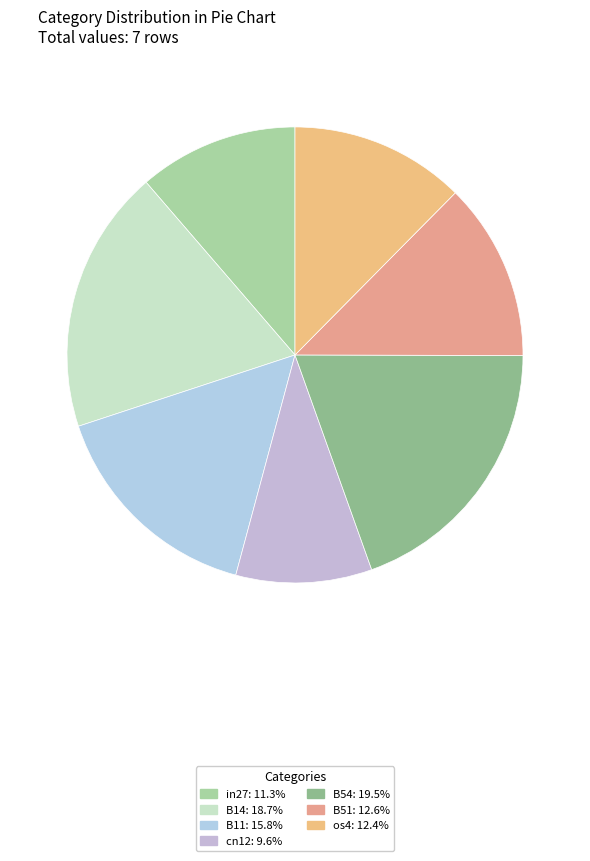

How many segments does this pie chart have?

7